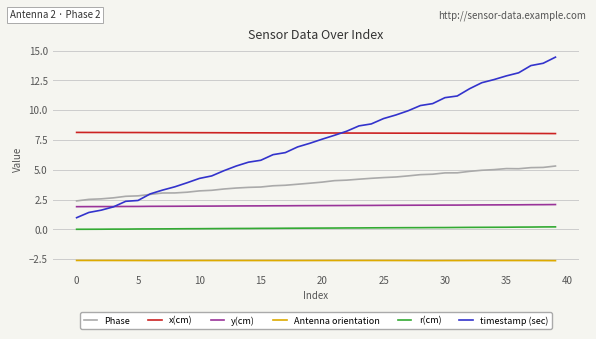

Rank the series by their maximum value, from lowest to highest.

Antenna orientation, r(cm), y(cm), Phase, x(cm), timestamp (sec)